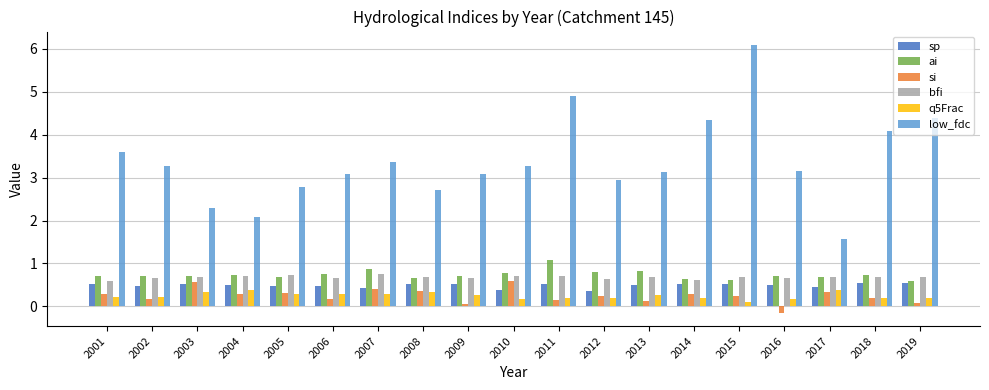

How many values in the low_fdc series are below 3?

6